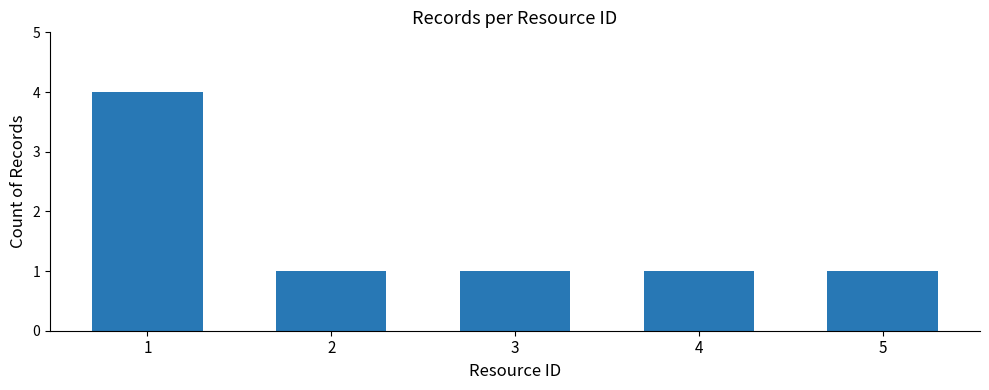

Does the chart contain stacked bars?

No